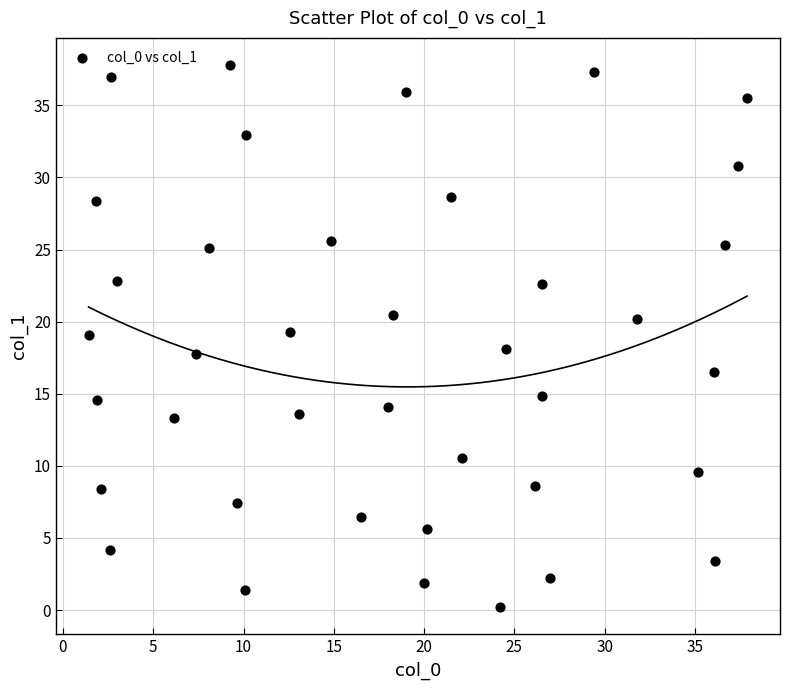

What is the range of Y values (max minus min)?

37.6